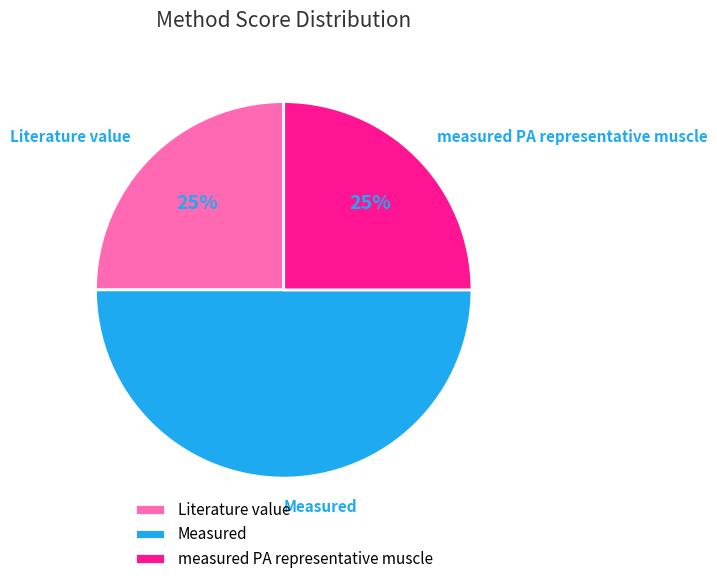

Is it true that Literature value is 12% of the pie?

False